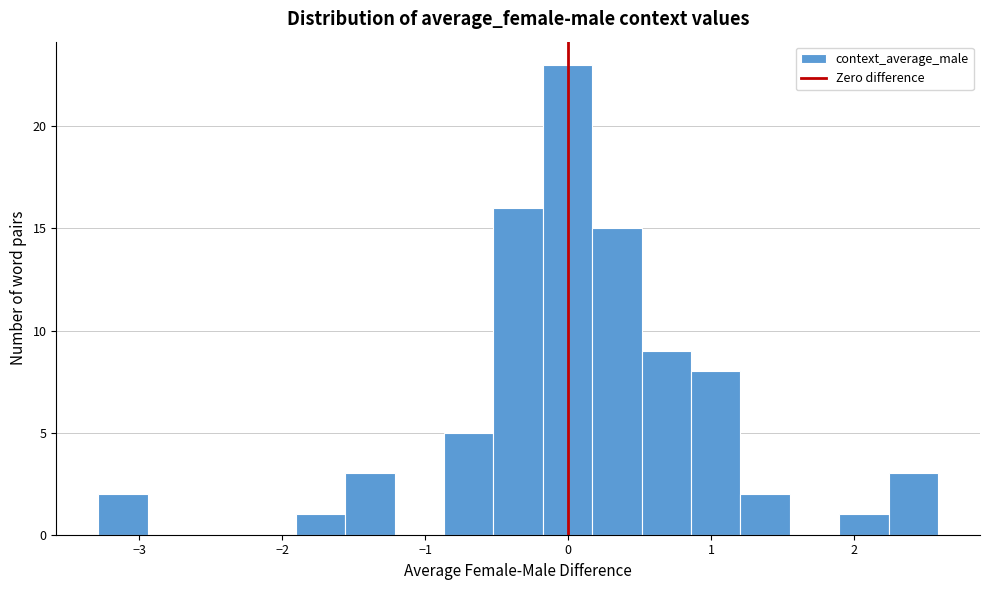

Read against the x-axis, roughly where is the centre of the tallest bar?

0.0